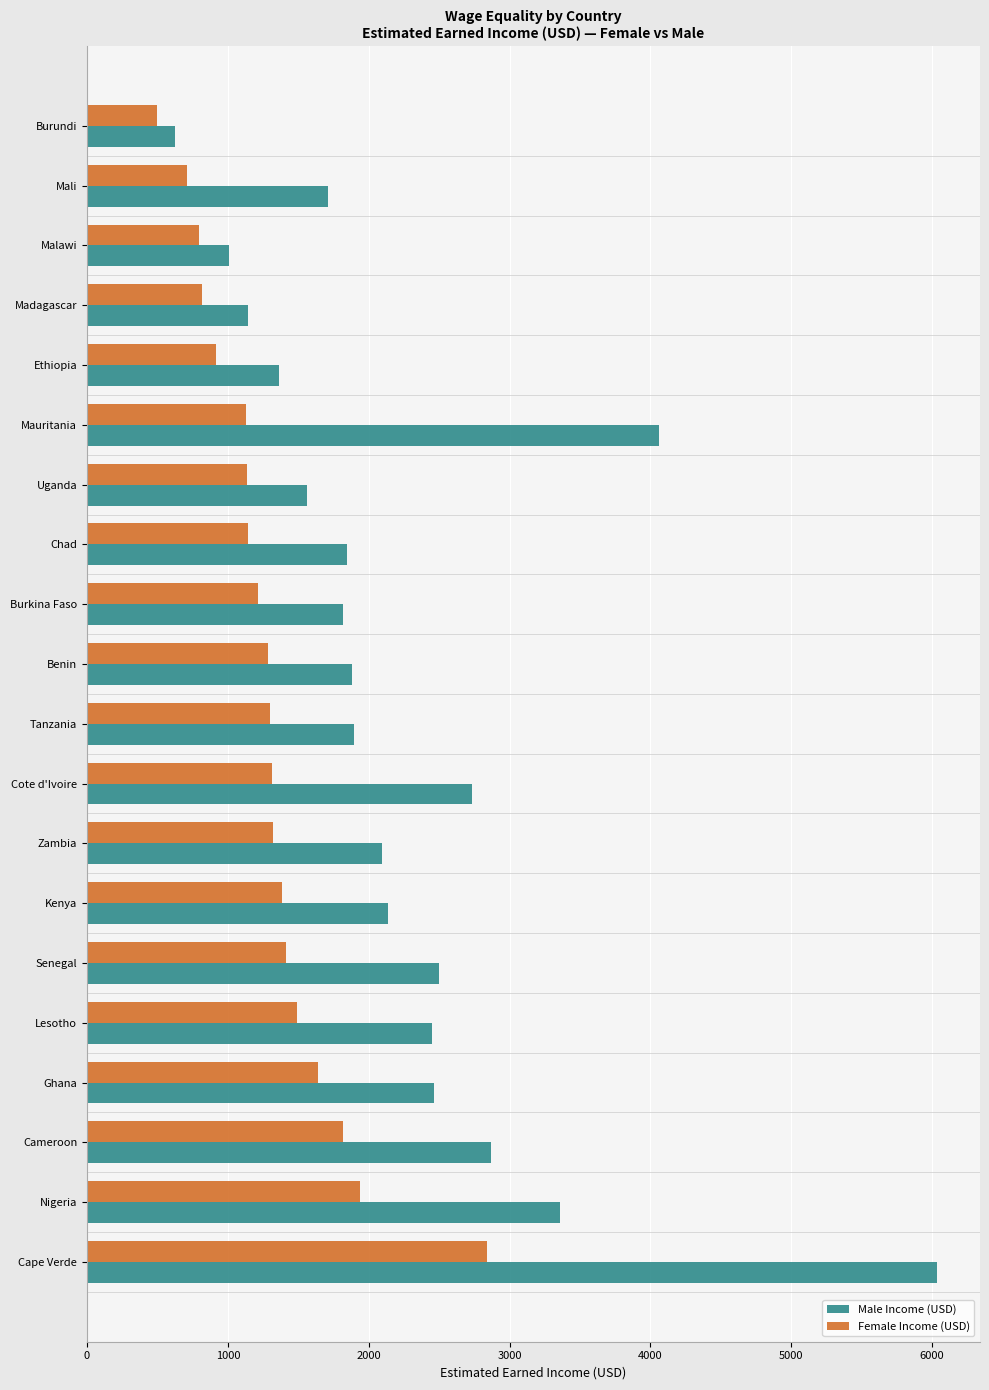

What are all the series names shown in the legend?

Male Income (USD), Female Income (USD)